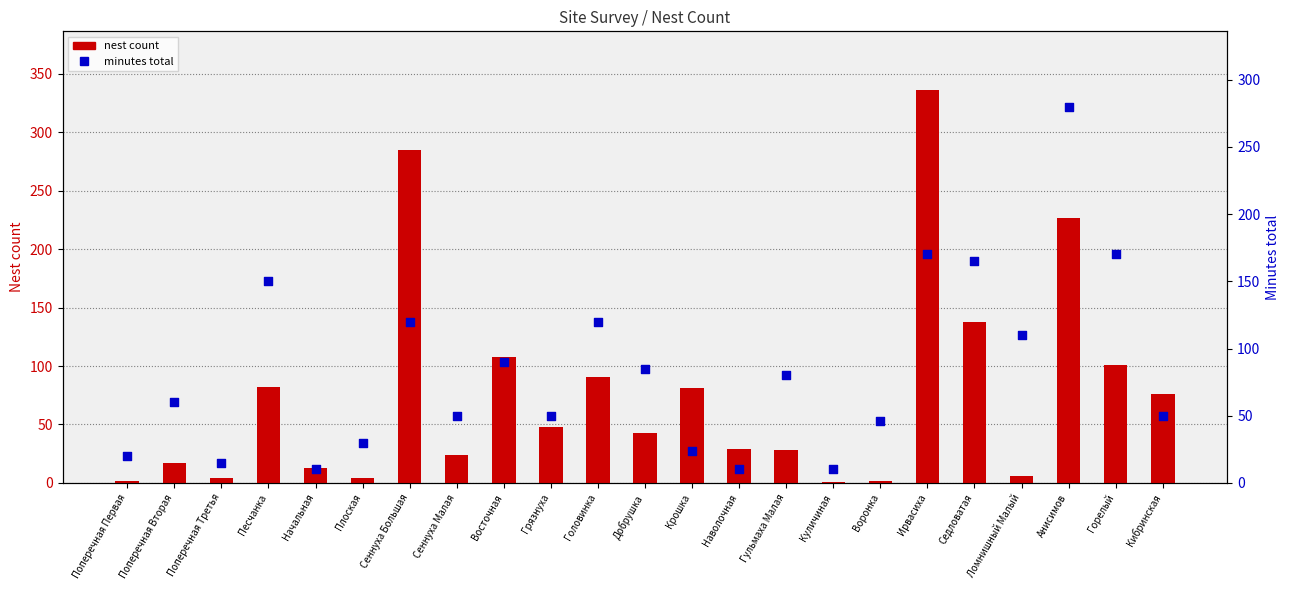

Is the value of minutes total at Ломнишный Малый greater than the value of nest count at Воронка?

Yes